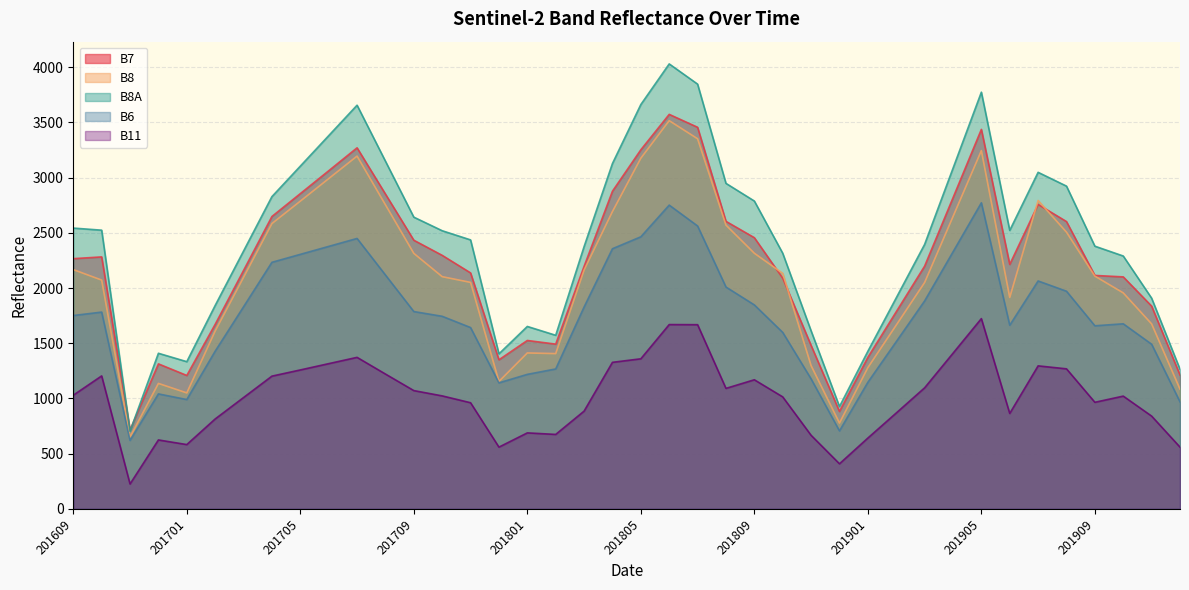

Rank the series at 201708 from highest to lowest value.

B8A, B7, B8, B6, B11